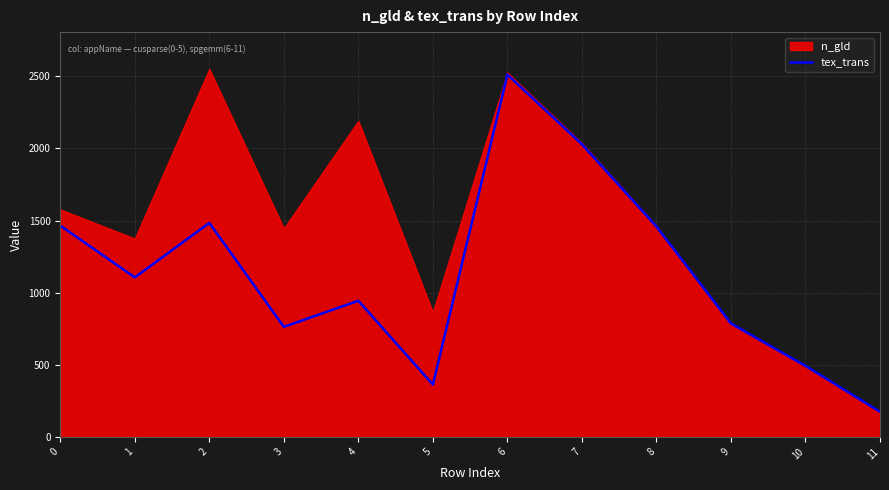

Where is the first local minimum?

1